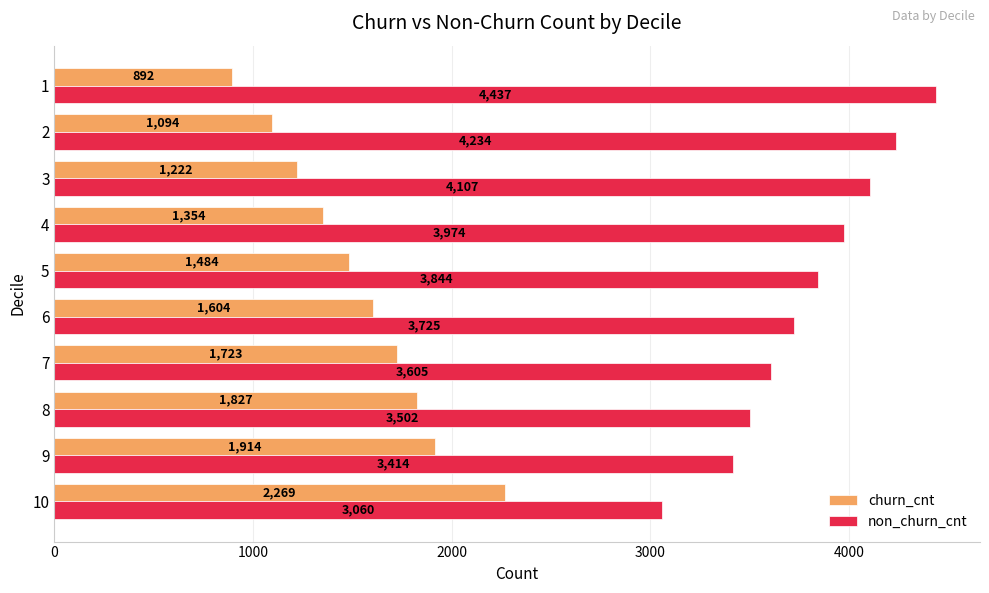

Which category has the lowest value in the non_churn_cnt series?

10